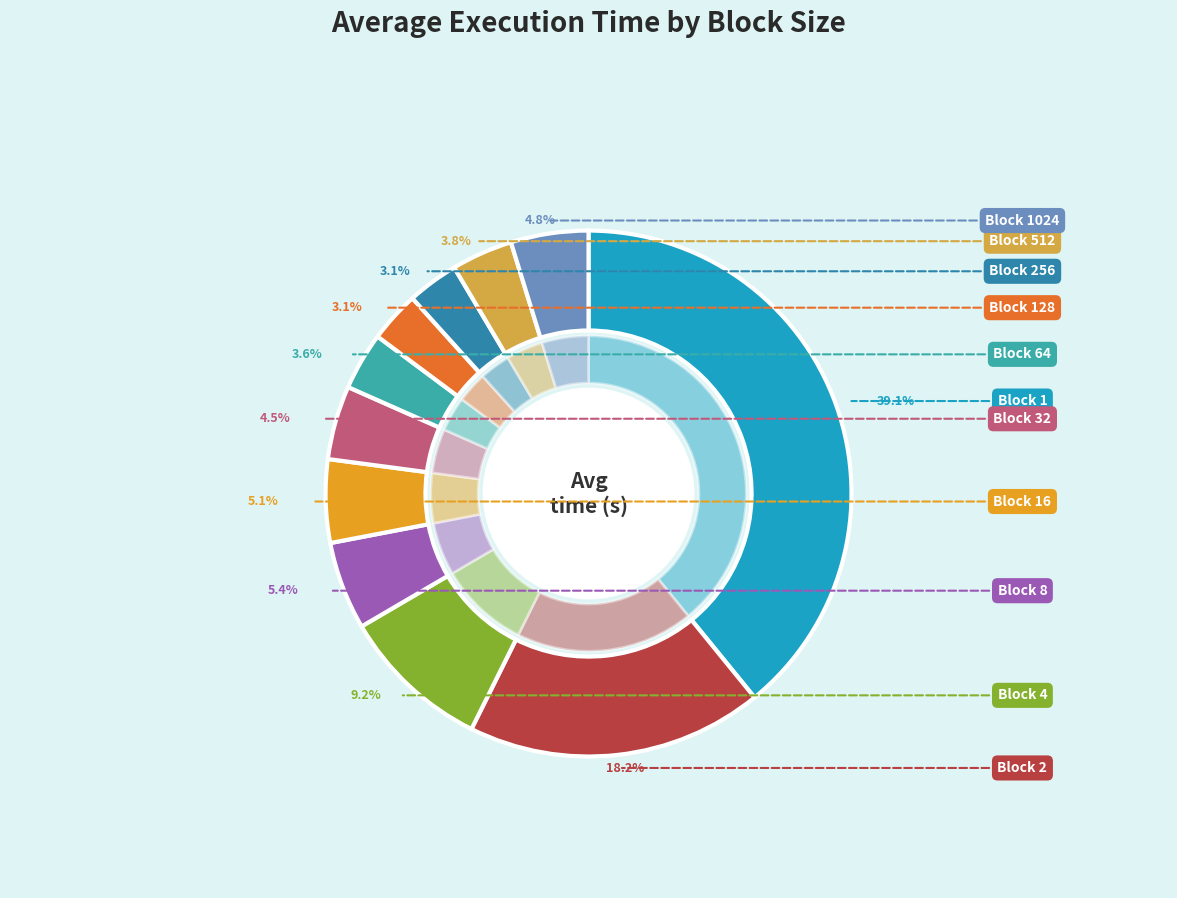

Does 16 represent more than half of the total?

No